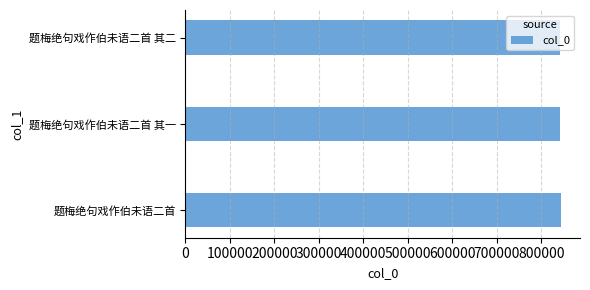

What is the ratio of the value at 题梅绝句戏作伯未语二首 其二 to the value at 题梅绝句戏作伯未语二首?

1.0